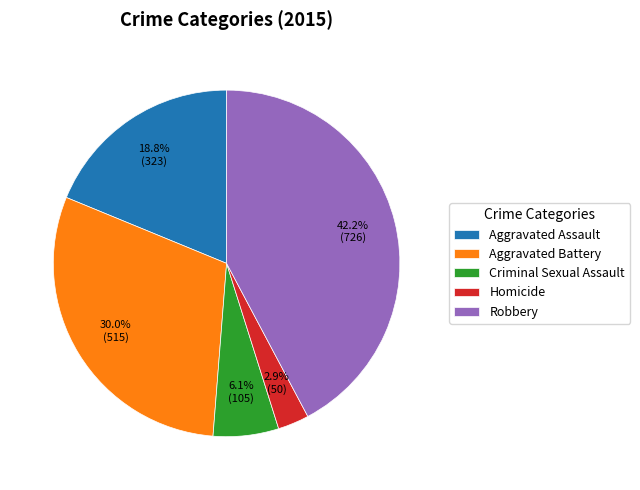

To the nearest percent, what percentage of the pie is Homicide?

3%